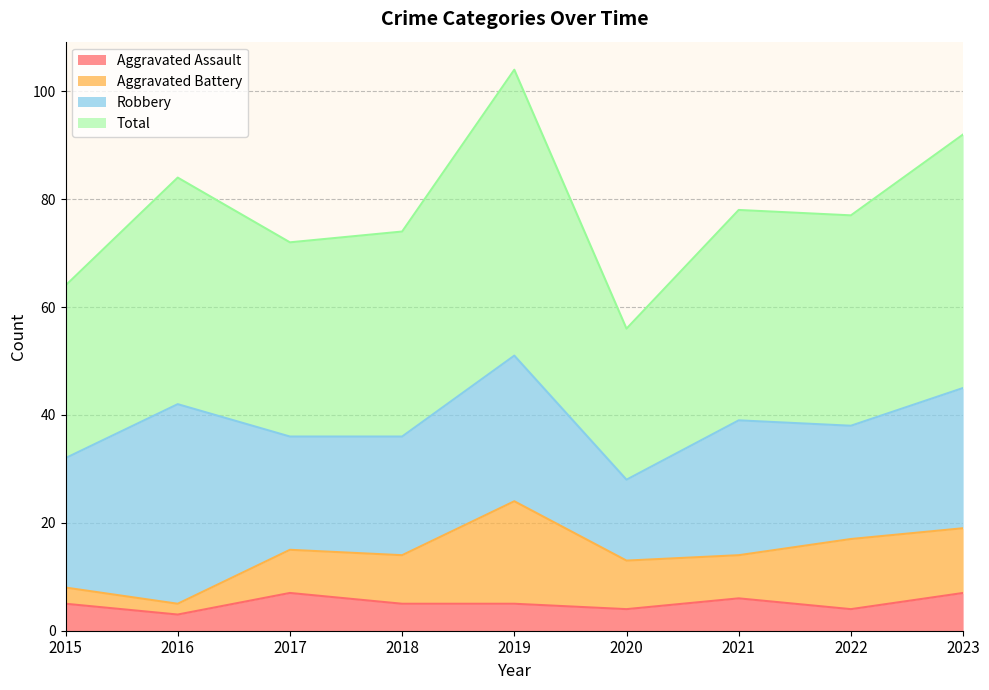

Is it true that Total equals 110 at 2016?

False